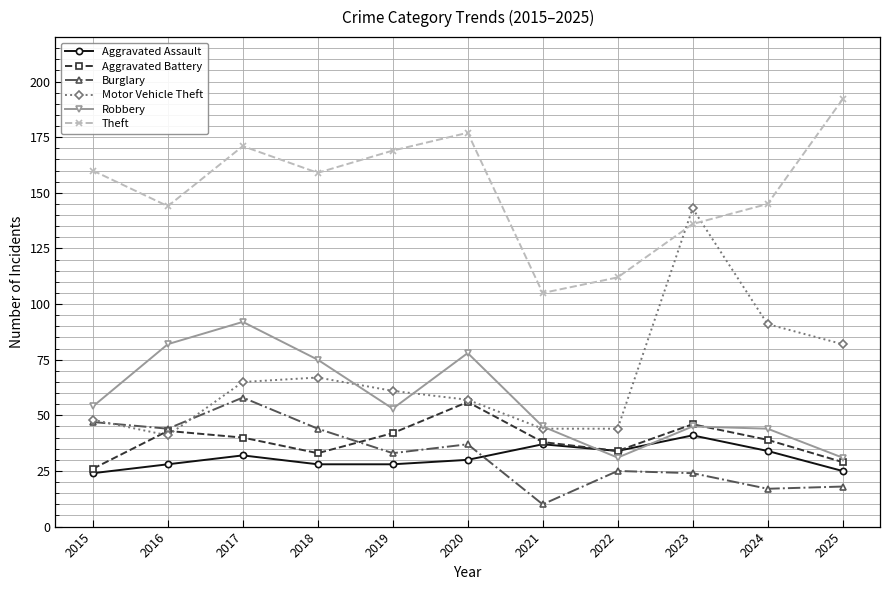

At how many categories does at least one series exceed 66?

11